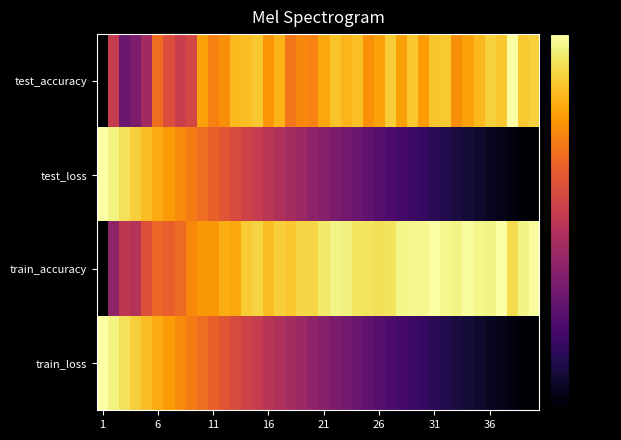

At which category does the chart reach its minimum across all series?

1